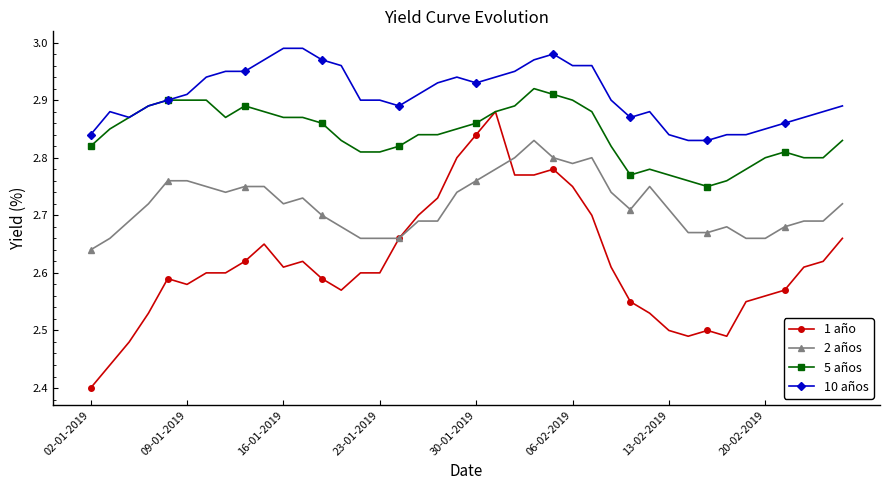

Which series has the largest range (max minus min)?

1 año